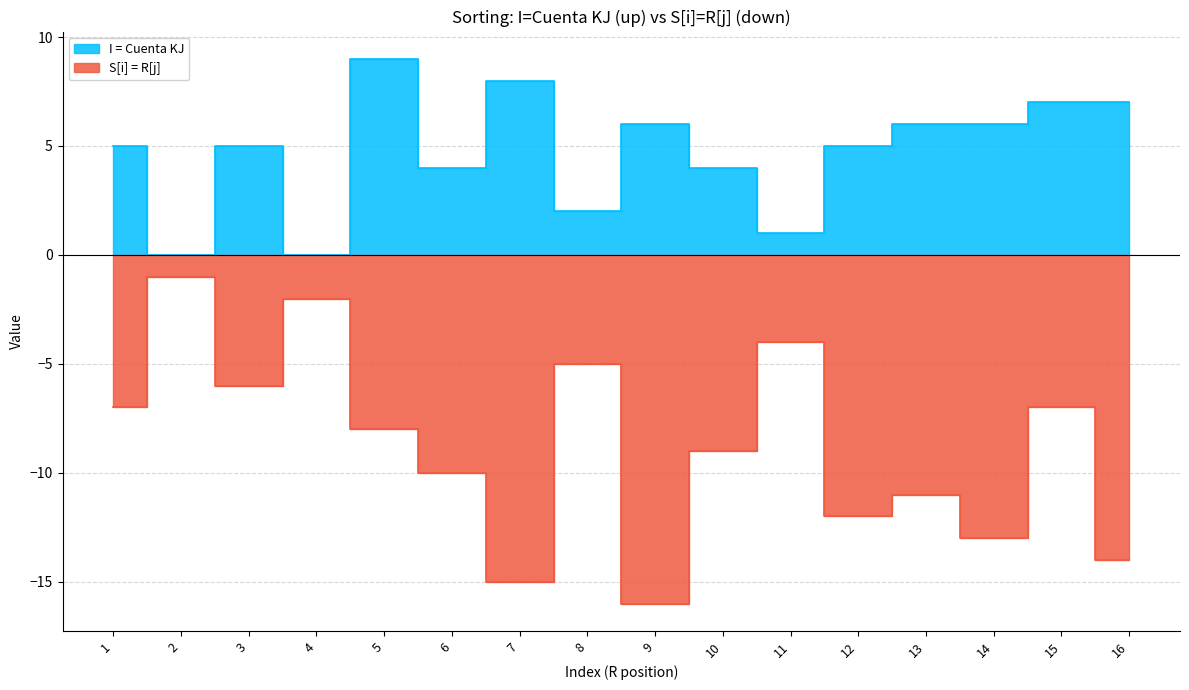

At which category does the chart reach its minimum across all series?

9